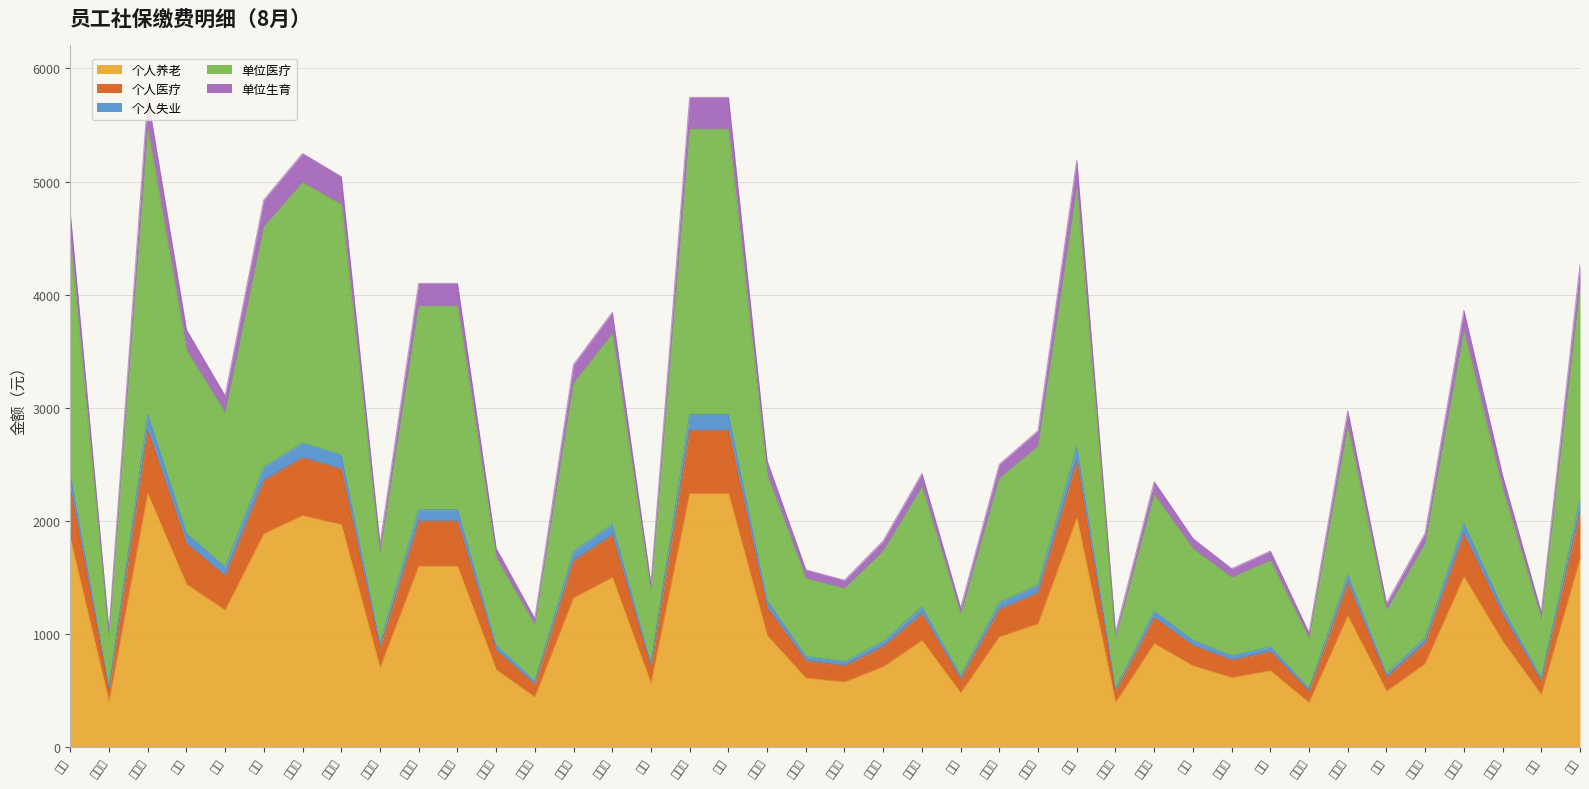

Does the chart have visible grid lines?

Yes